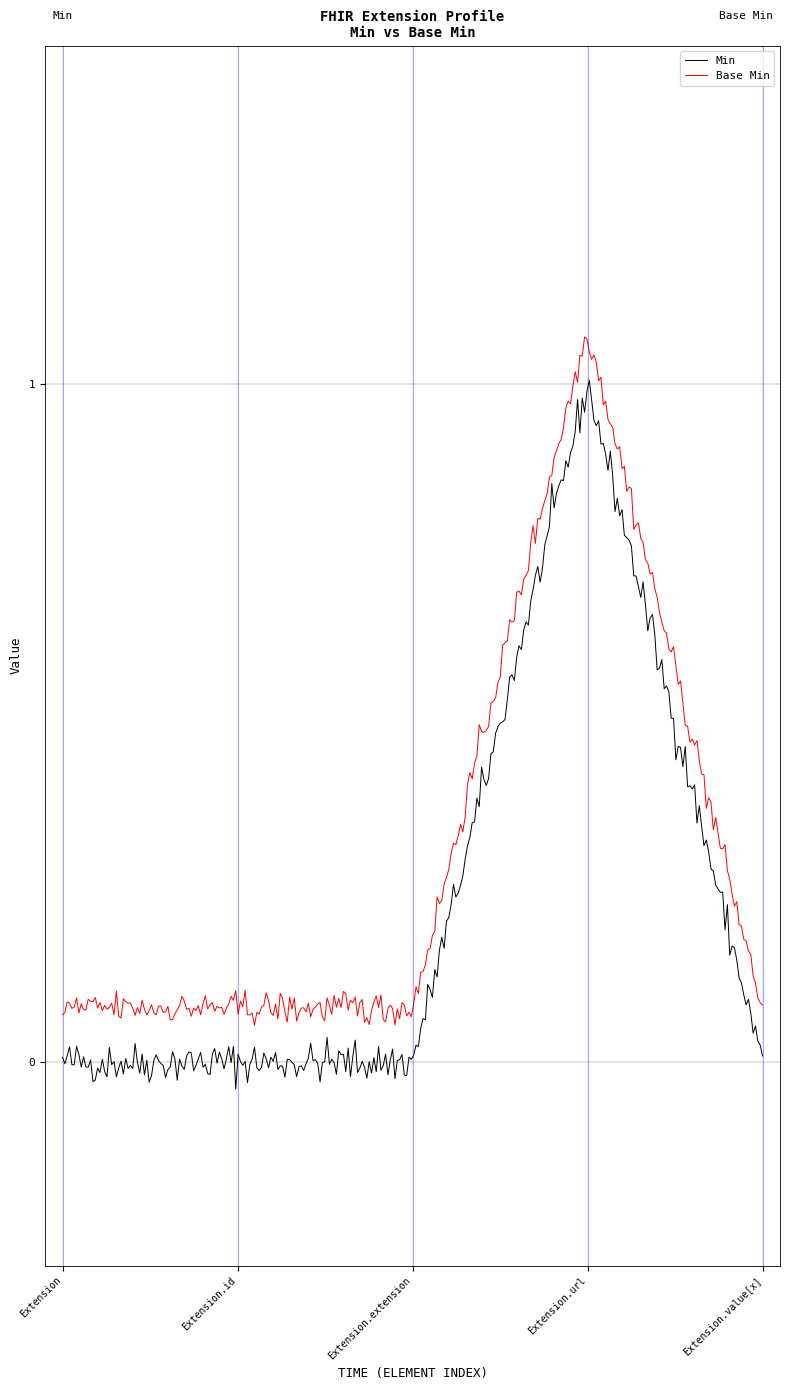

How many lines are shown in the chart?

2